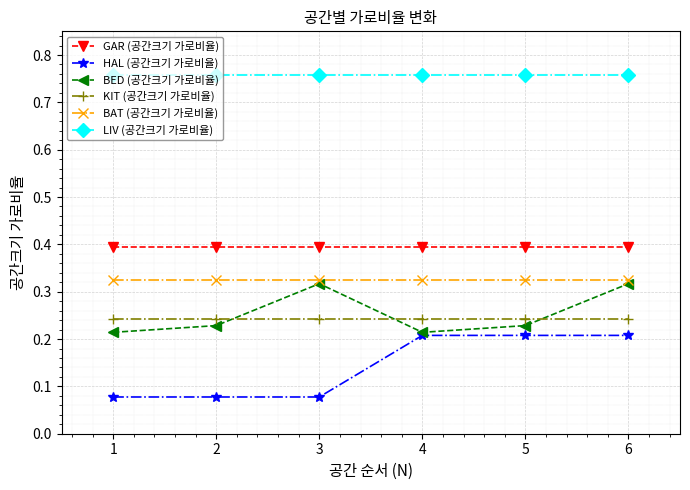

The value of HAL (공간크기 가로비율) at 5 is 0.2. True or false?

True